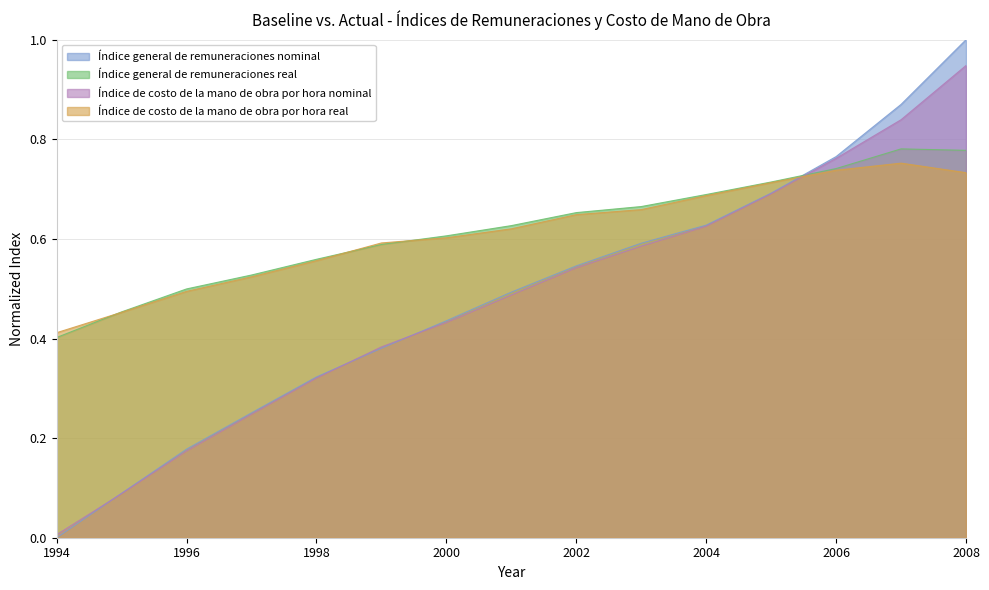

Rank the series by their maximum value, from lowest to highest.

Índice de costo de la mano de obra por hora real, Índice general de remuneraciones real, Índice de costo de la mano de obra por hora nominal, Índice general de remuneraciones nominal